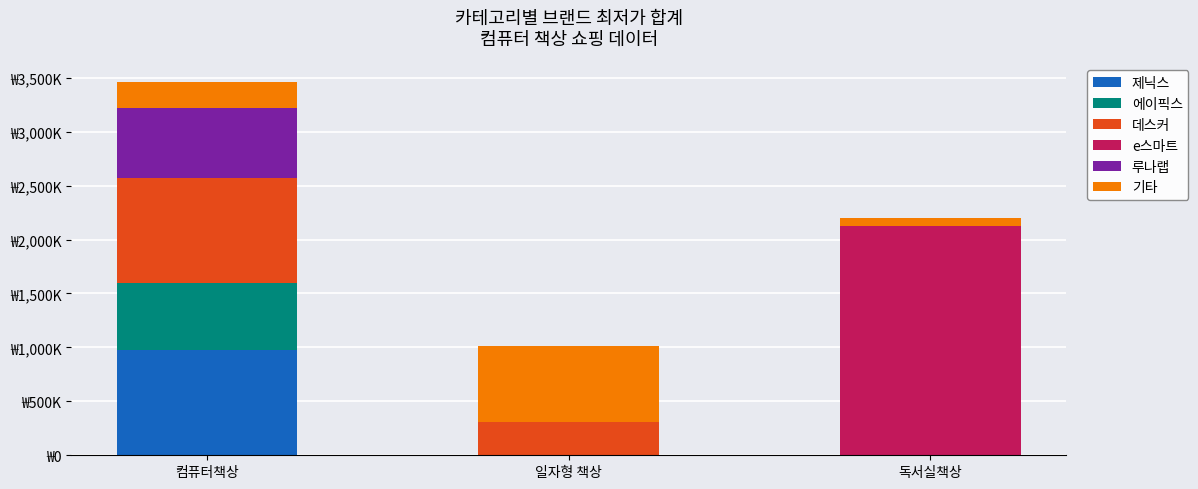

Which series has the largest range (max minus min)?

e스마트